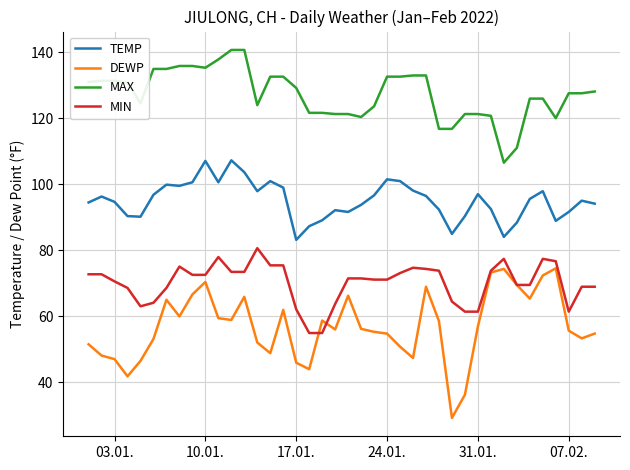

Does the chart display data point markers on the line(s)?

No